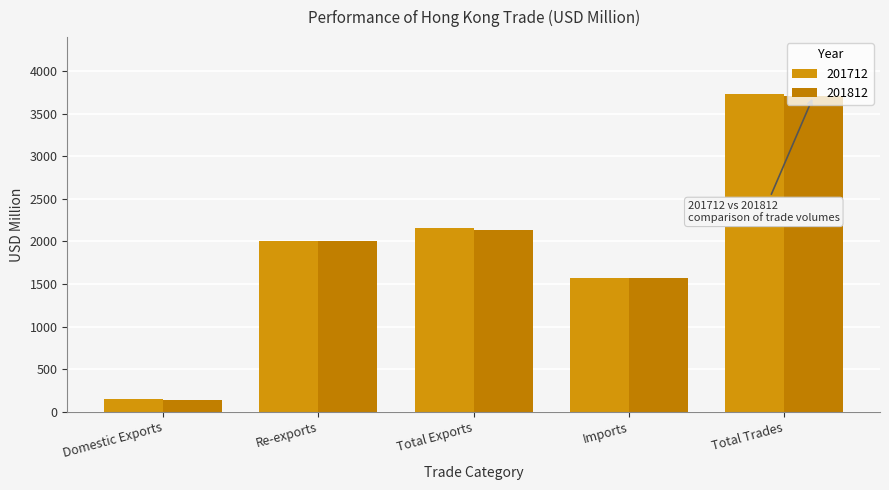

Does the chart contain any negative values?

No